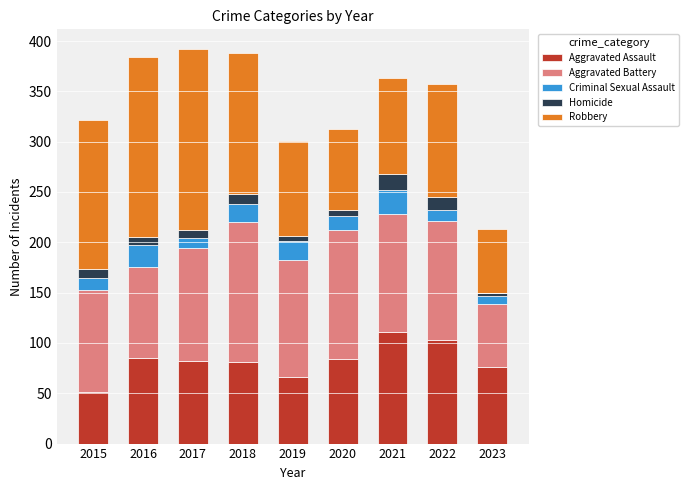

What are all the series names shown in the legend?

Aggravated Assault, Aggravated Battery, Criminal Sexual Assault, Homicide, Robbery